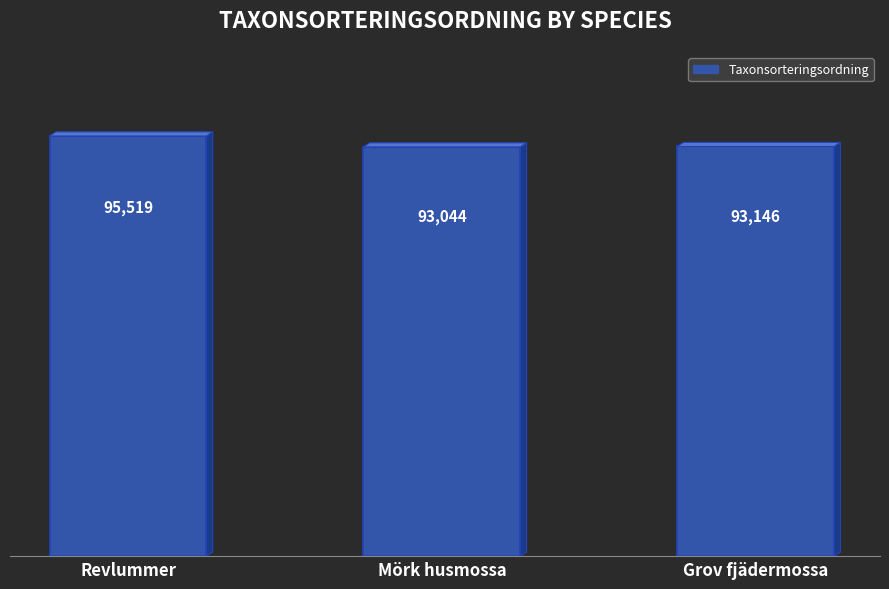

How many bars are there in total?

3